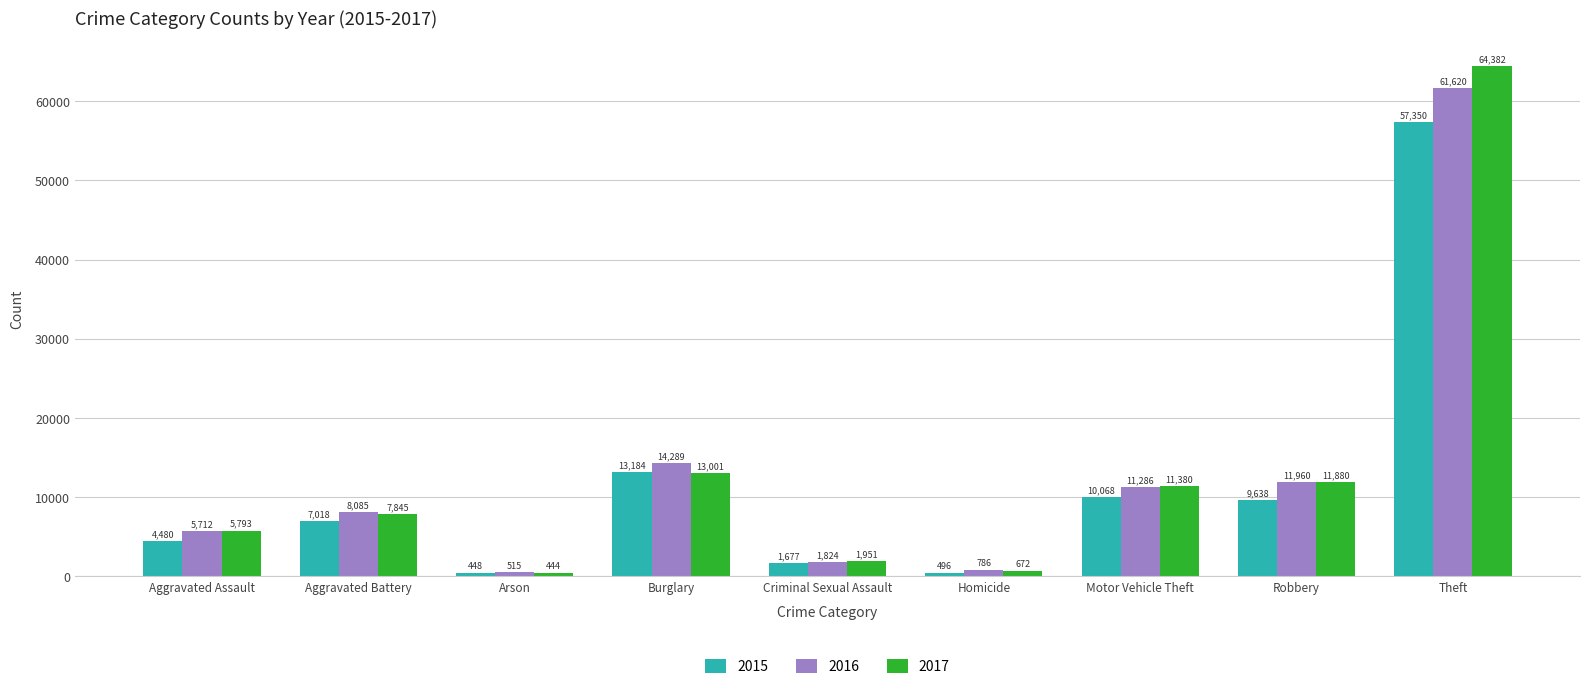

List the labels in order of 2017 value, largest first.

Theft, Burglary, Robbery, Motor Vehicle Theft, Aggravated Battery, Aggravated Assault, Criminal Sexual Assault, Homicide, Arson